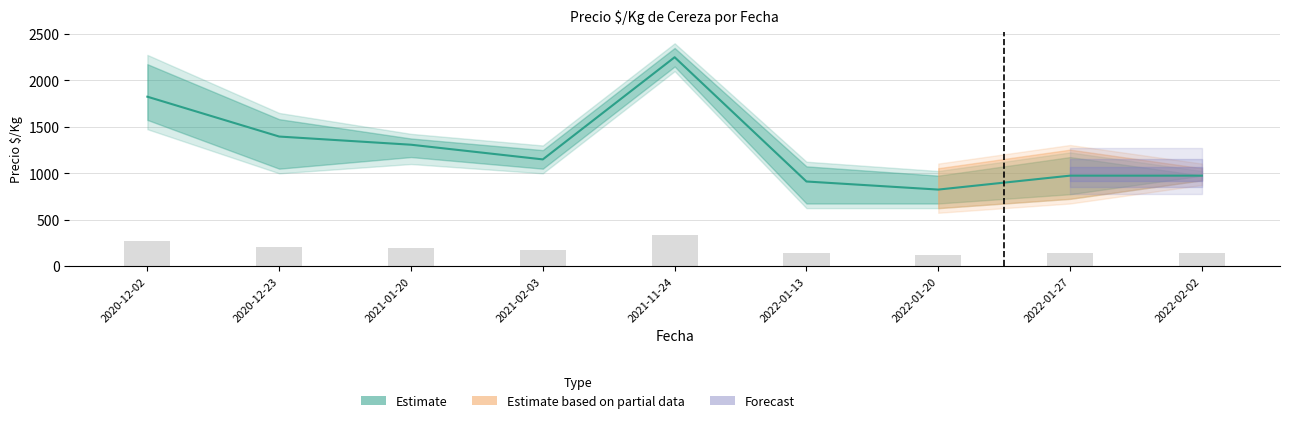

Rank the categories by value from highest to lowest.

2021-11-24, 2020-12-02, 2020-12-23, 2021-01-20, 2021-02-03, 2022-01-27, 2022-02-02, 2022-01-13, 2022-01-20